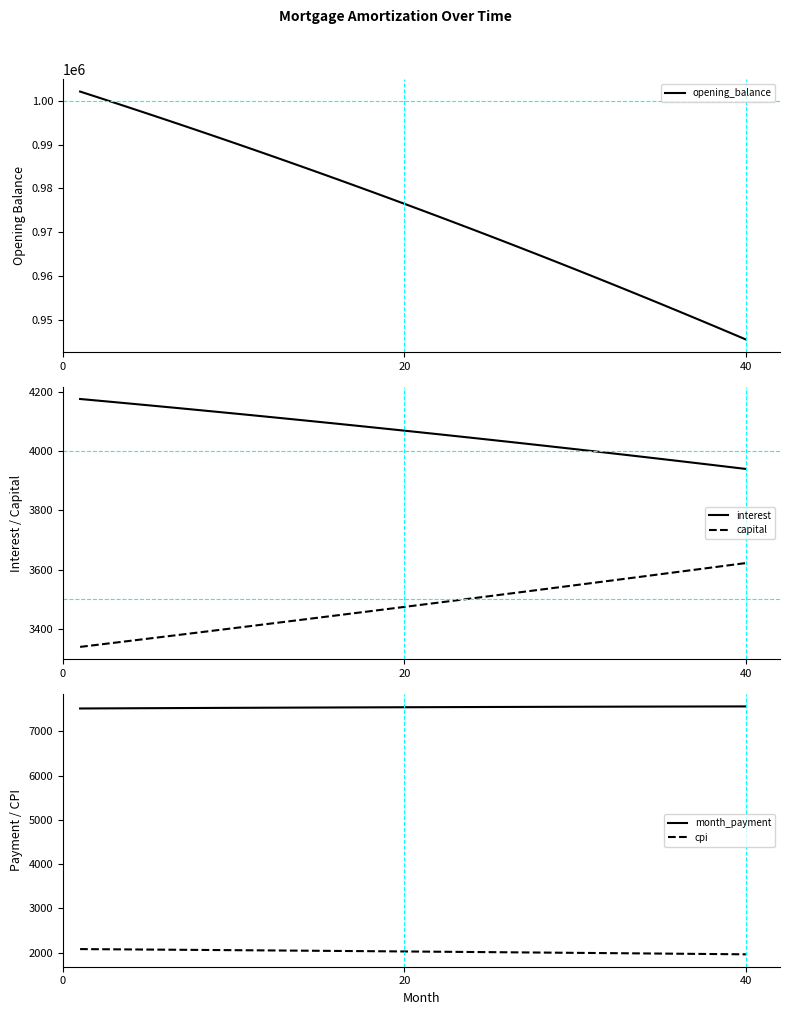

True or false: capital and interest intersect in this chart.

False